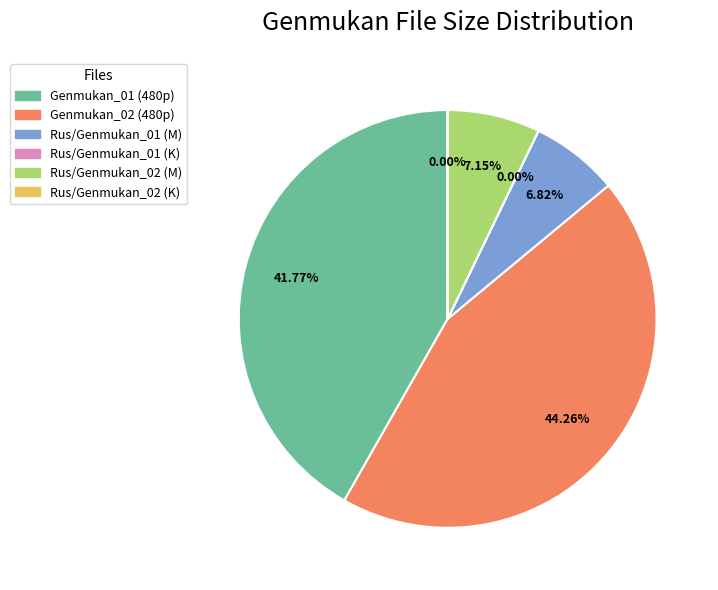

Is there any slice that represents more than half of the pie?

No